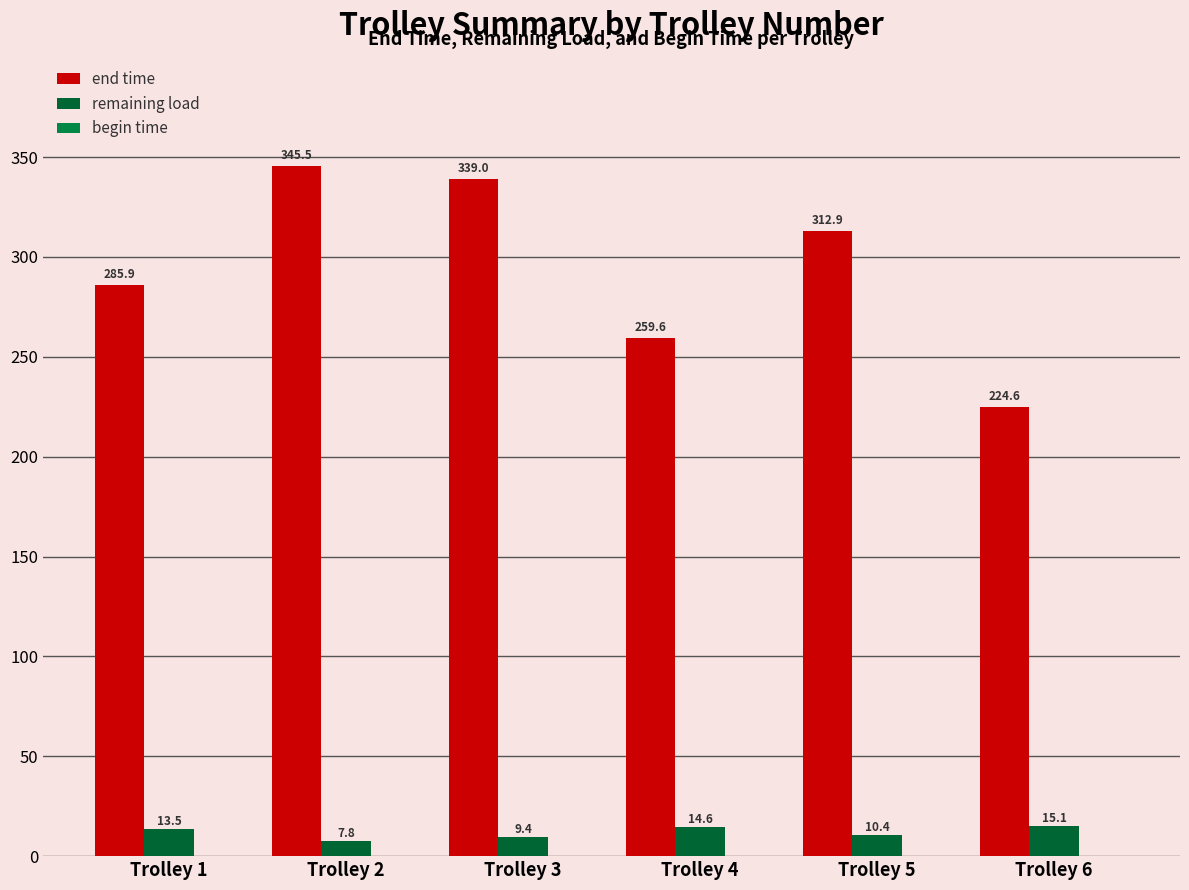

How many distinct data groups are displayed?

2